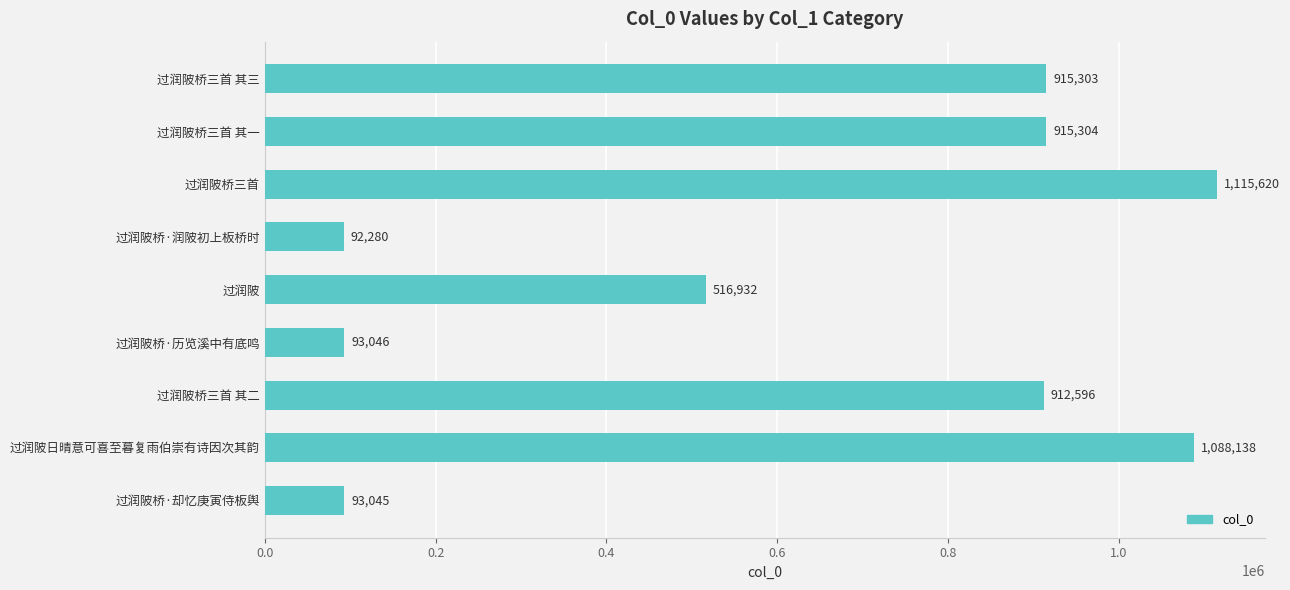

Reading top to bottom, list all the values displayed in this chart.

915303	915304	1115620	92280	516932	93046	912596	1088138	93045